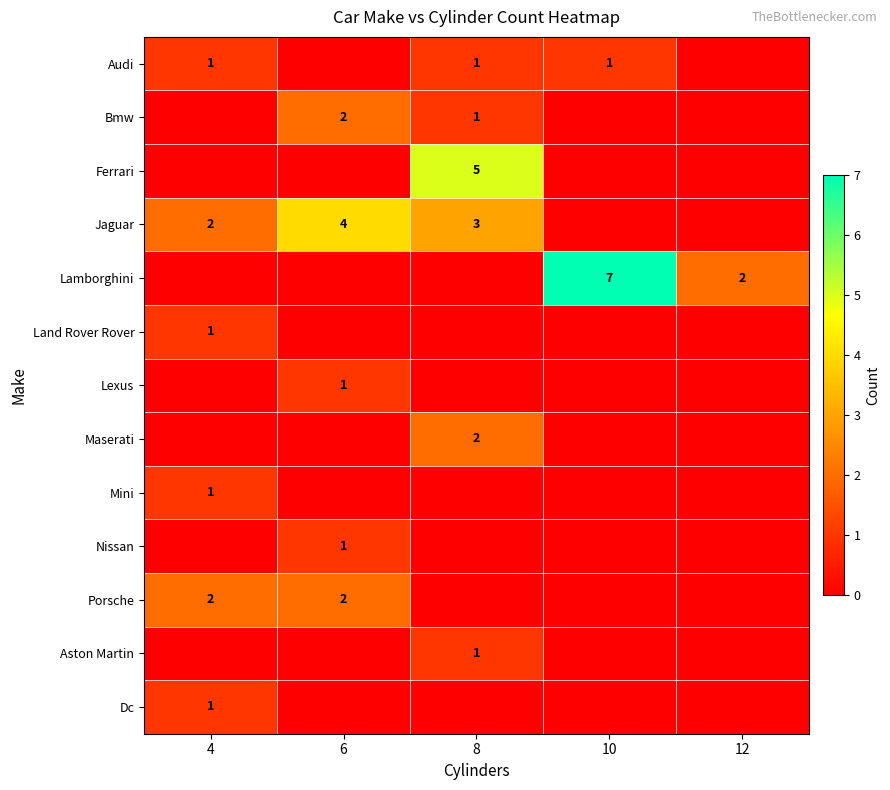

What is the total value across all series at 6?

10